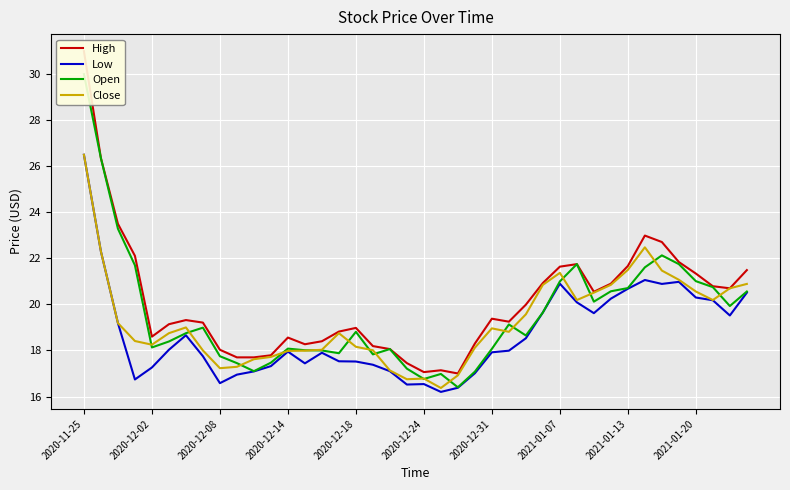

What is the sum of all High values?

804.6